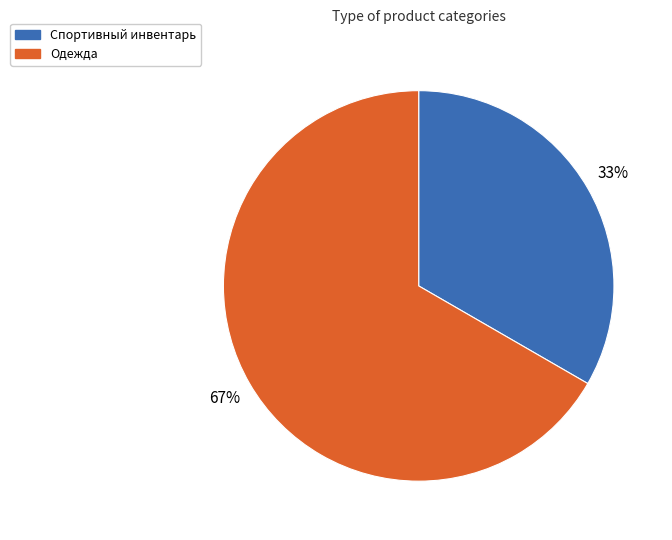

Is Одежда the majority of the pie?

Yes